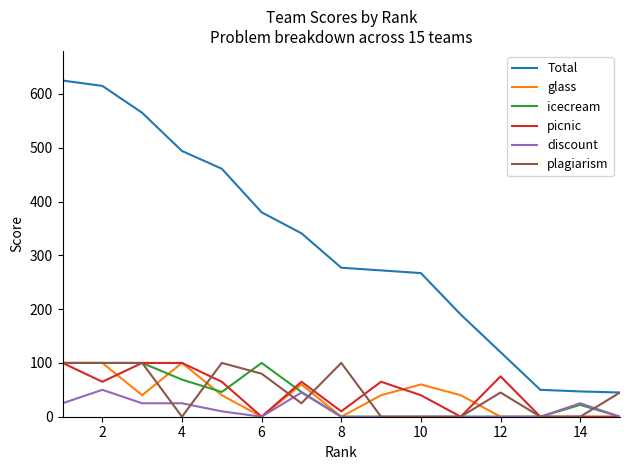

Which series has the largest total across all categories?

Total